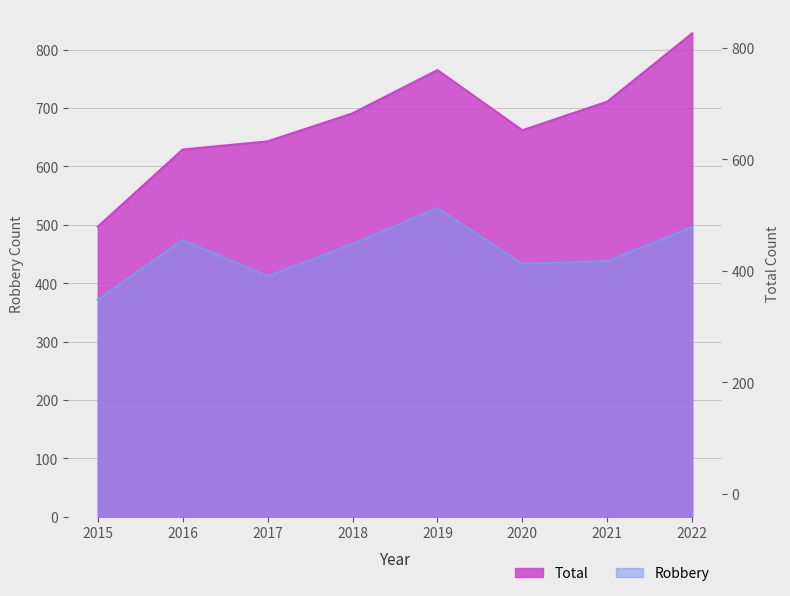

What are all the series names shown in the legend?

Robbery, Total